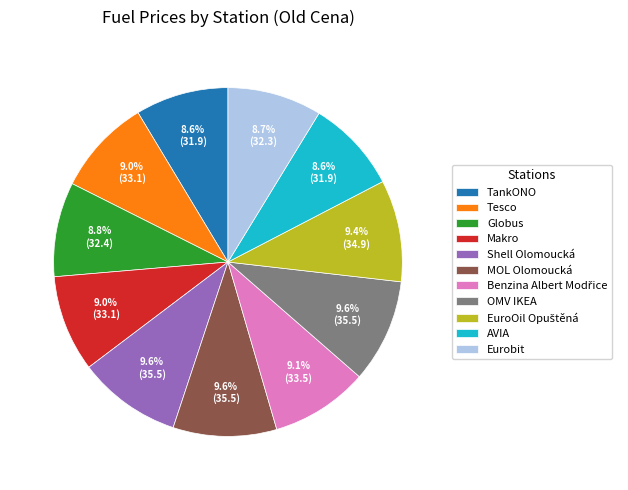

Approximately how many times larger is the value at OMV IKEA compared to Globus?

1.1